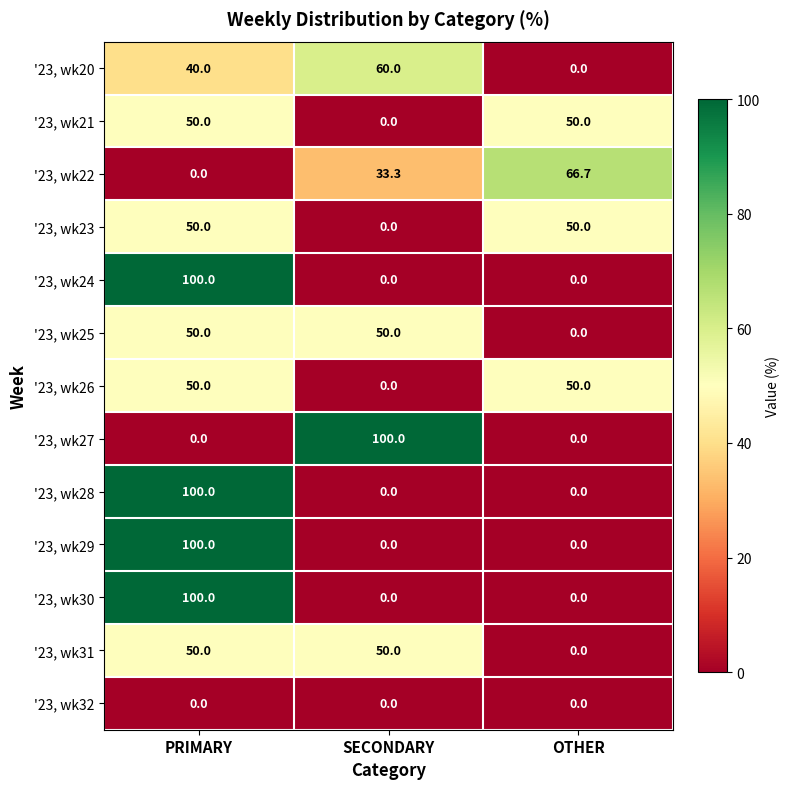

Rank the categories by '23, wk20 value from lowest to highest.

OTHER, PRIMARY, SECONDARY